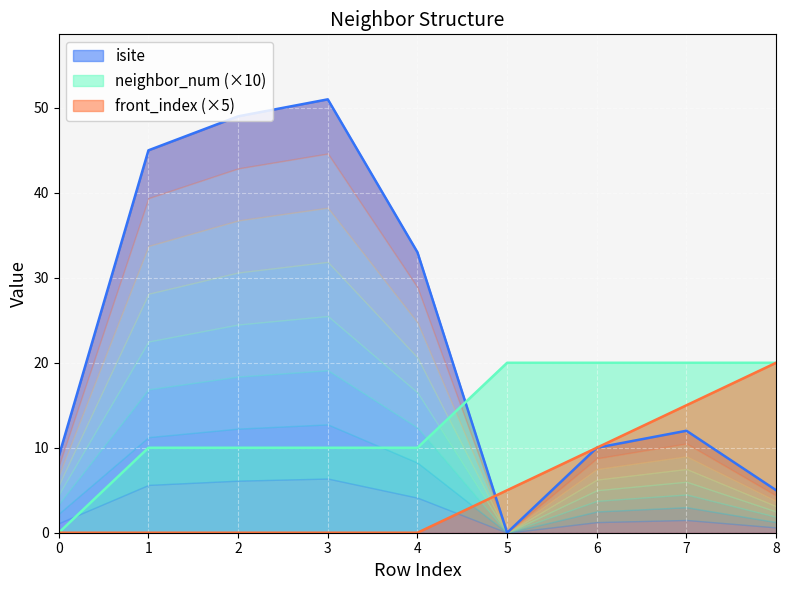

How many data points in neighbor_num are less than 10?

1